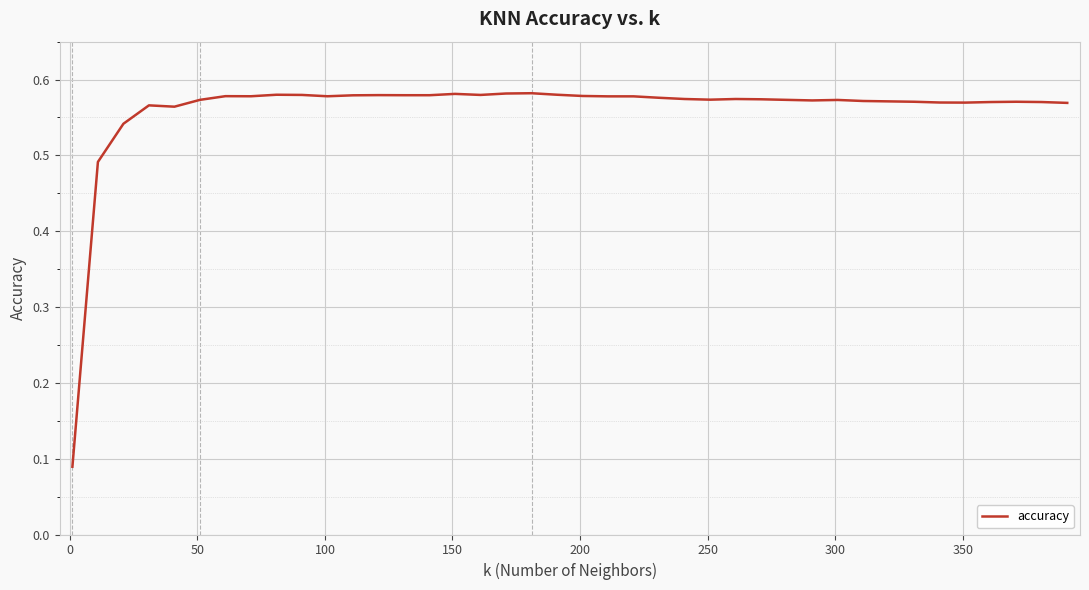

Is this an area chart (filled region under the line)?

No